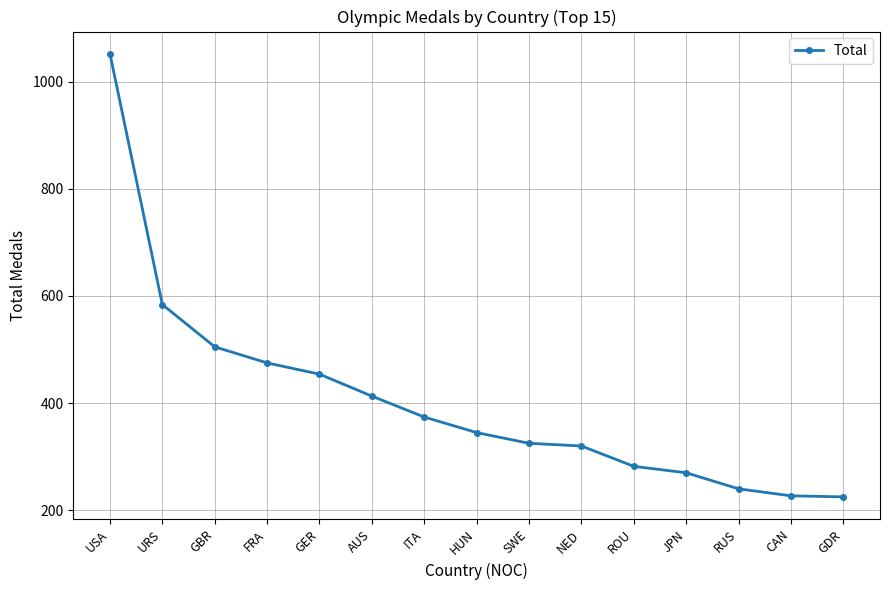

What is the difference between the values at GDR and GBR?

280